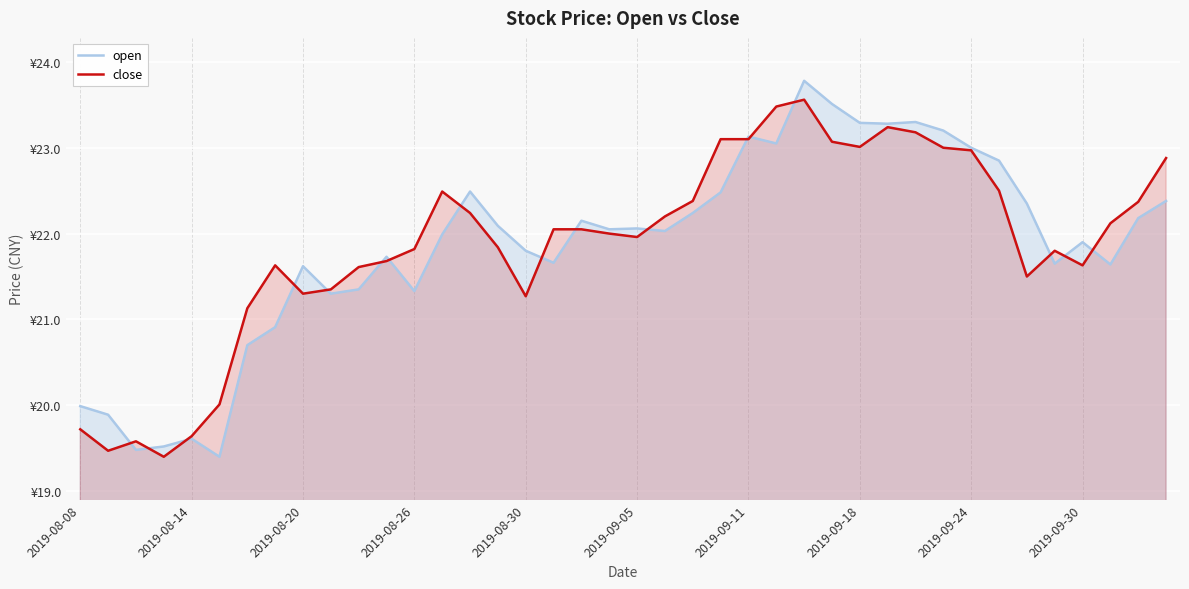

True or false: open has more than 2 interior local peaks.

True